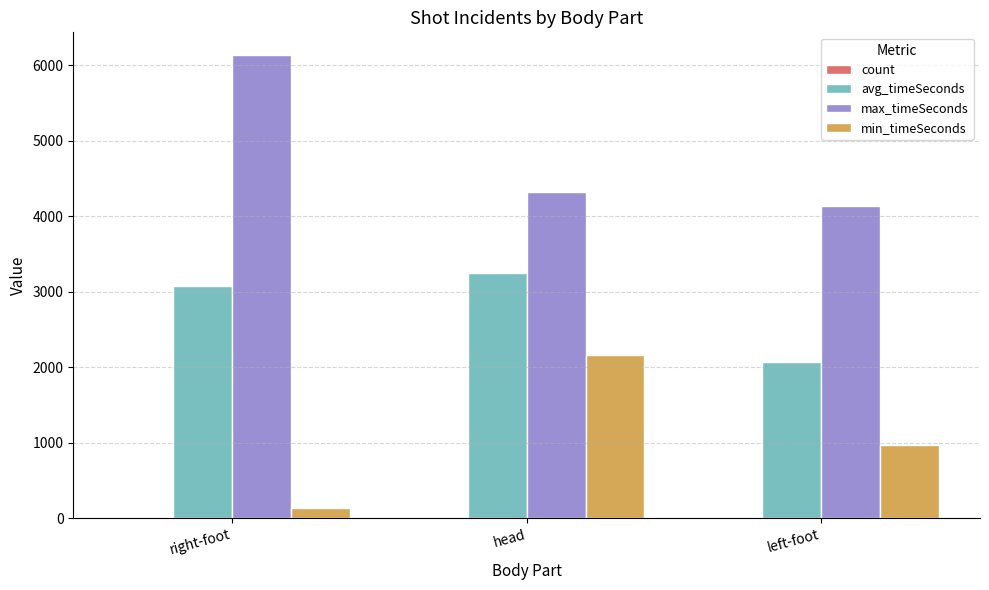

Which series has the largest total across all categories?

max_timeSeconds